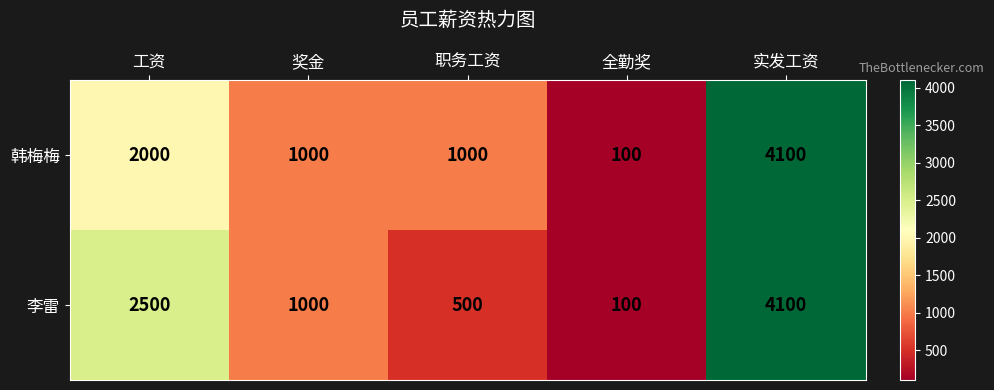

What is the difference between the second highest and minimum values in the 李雷 series?

2400